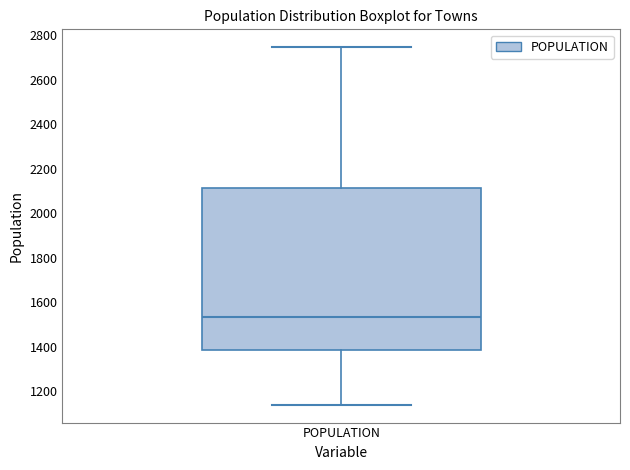

Read this box plot against the y-axis: the position of the median line, the range covered by the box, and the ends of both whiskers. The values are not printed on the chart, so give them approximately, as read against the axis.

median 1540, box 1380 to 2120, whiskers 1140 to 2740